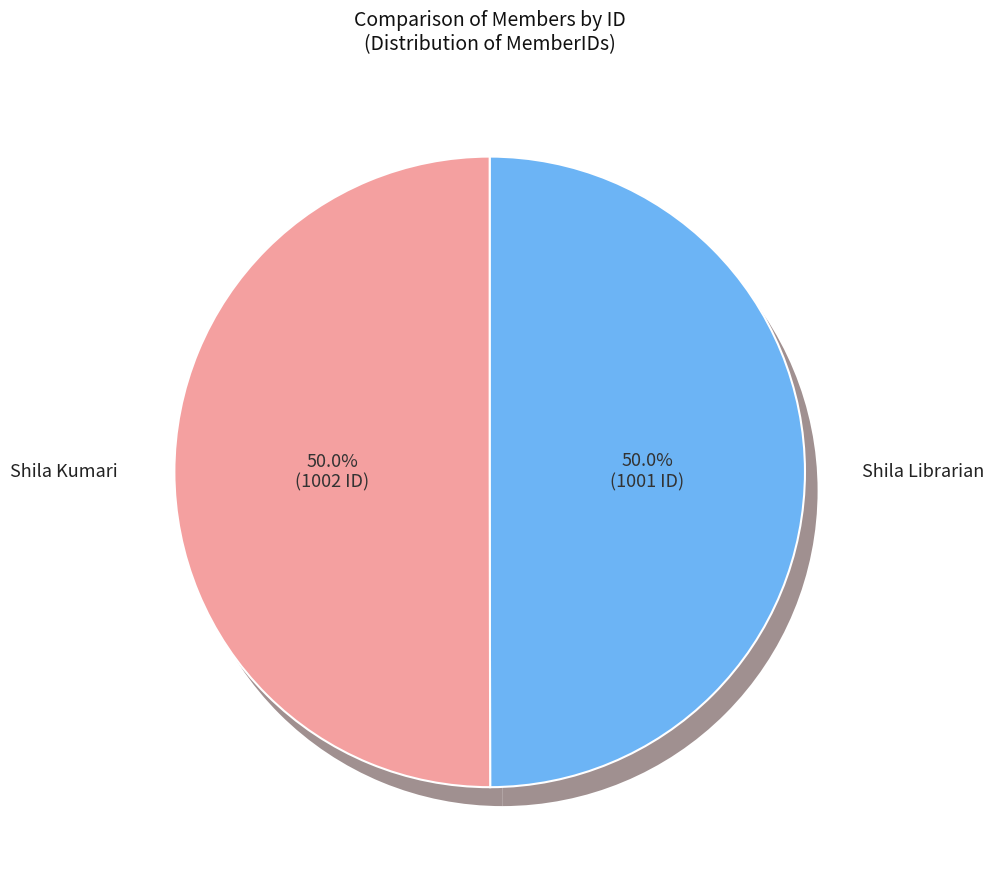

What percentage is the Shila Kumari slice, to the nearest percent?

50%